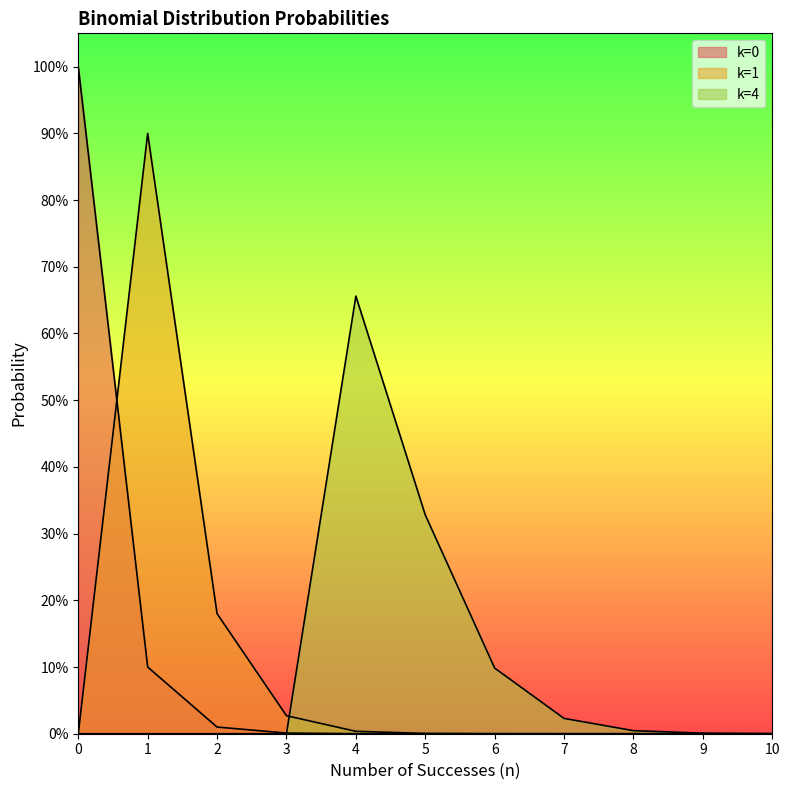

Which series changed the most between 1 and 4?

k=1